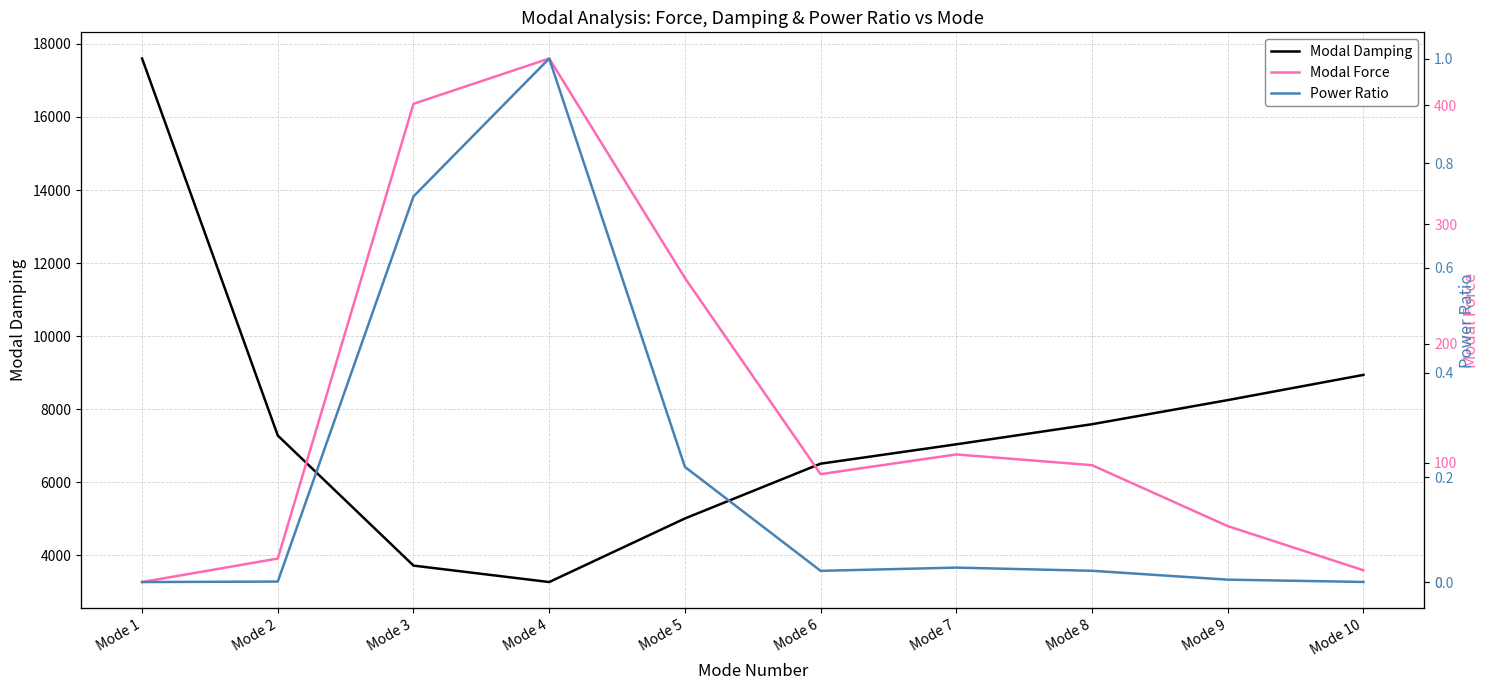

Rank the series by their maximum value, from highest to lowest.

Modal Damping, Modal Force, Power Ratio